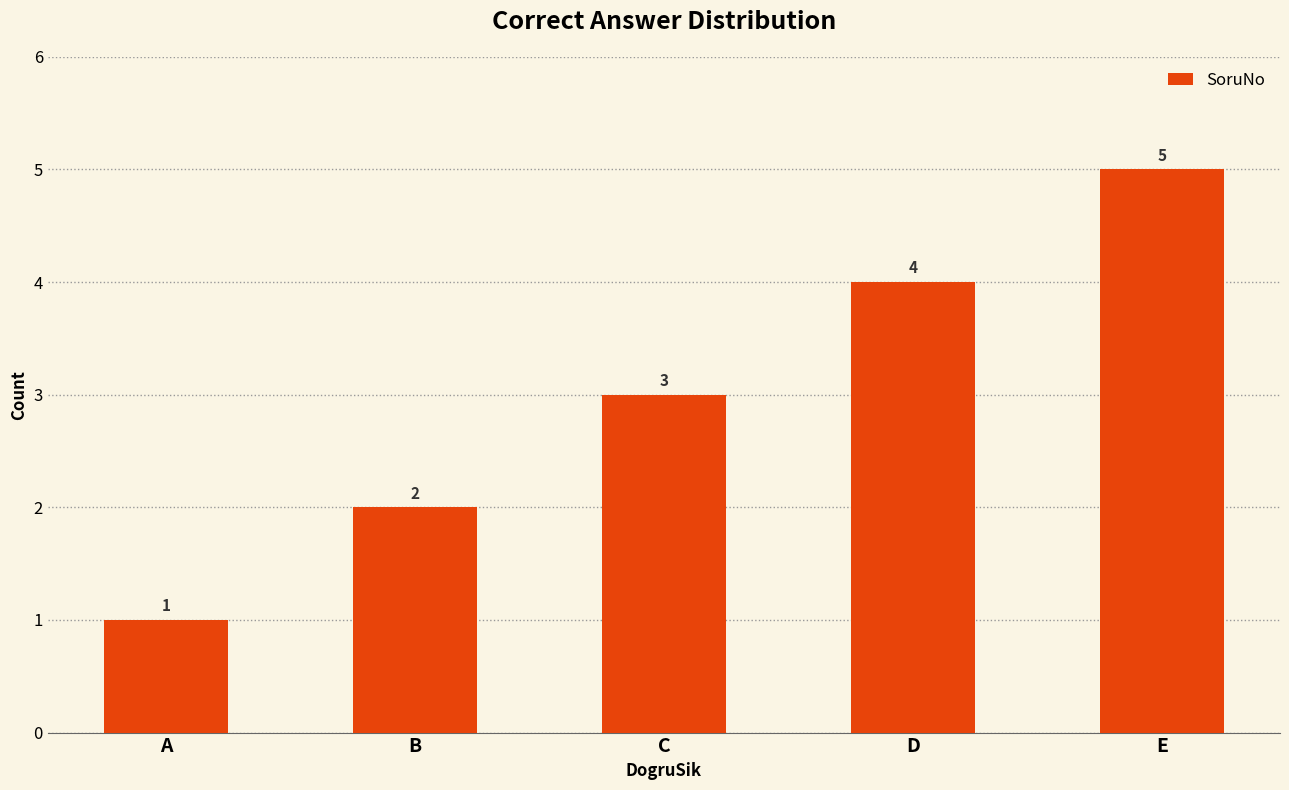

Does the chart contain stacked bars?

No